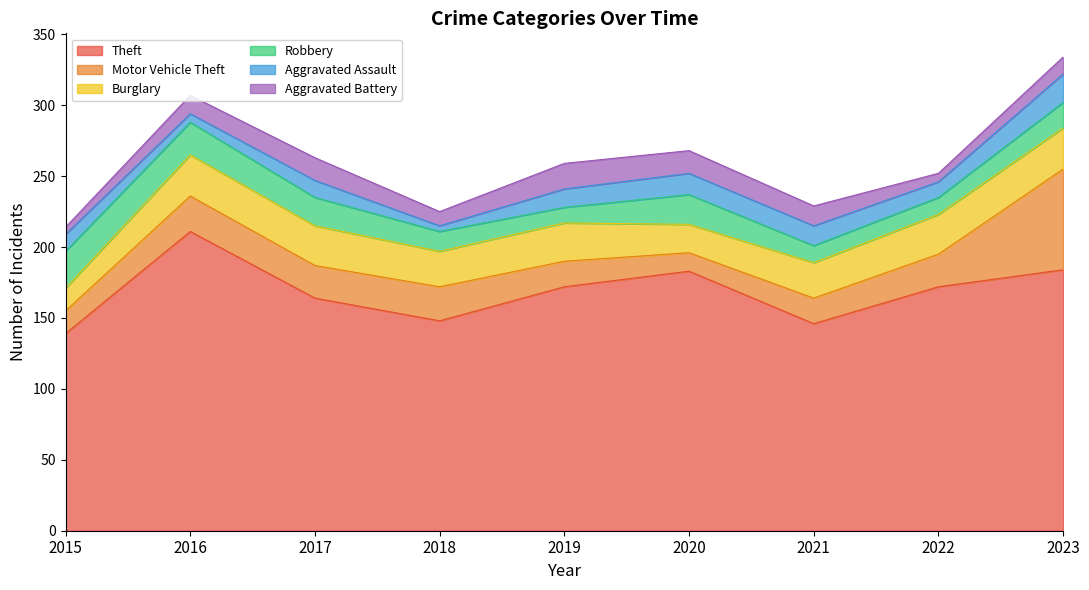

Between 2020 and 2021, which is larger?

2020